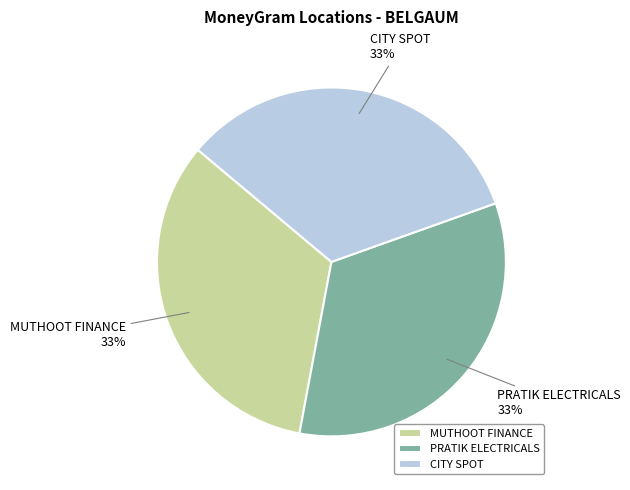

Is there any slice that represents more than half of the pie?

No